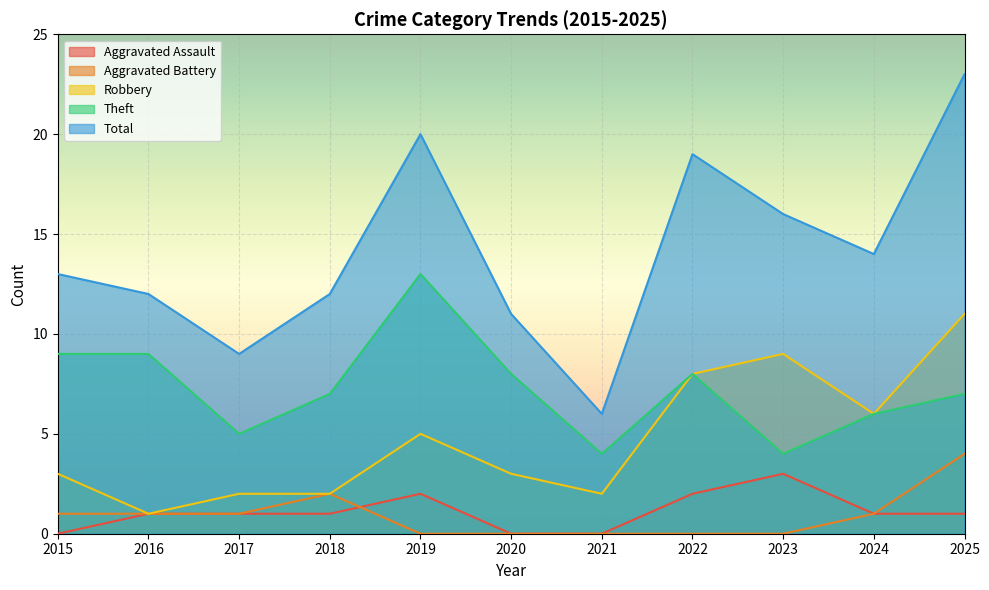

How many lines are shown in the chart?

5